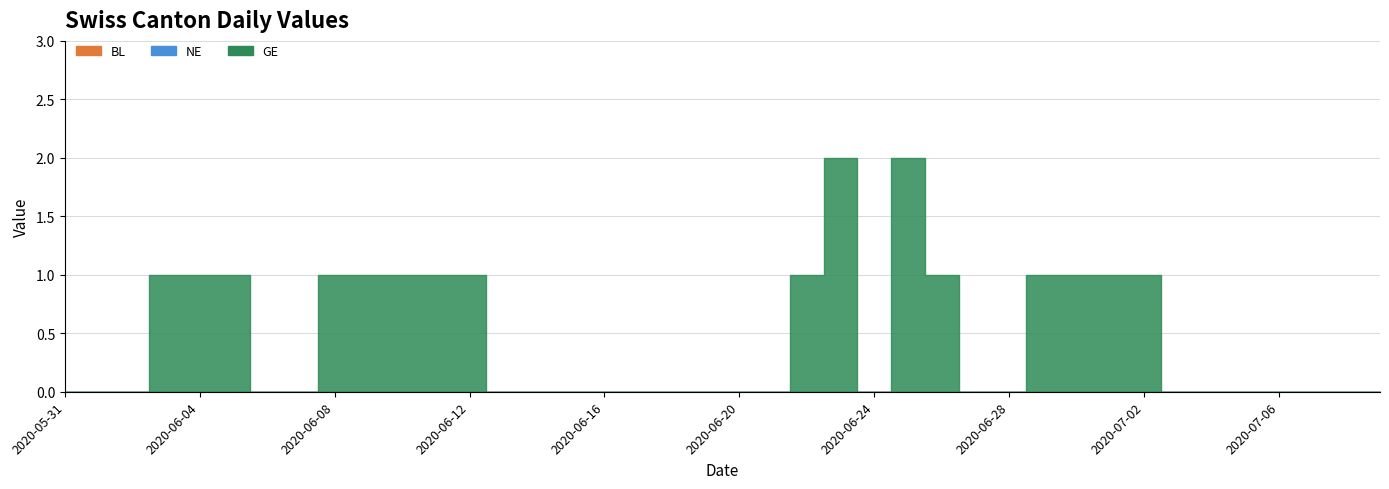

How many data points in GE are above 0?

16